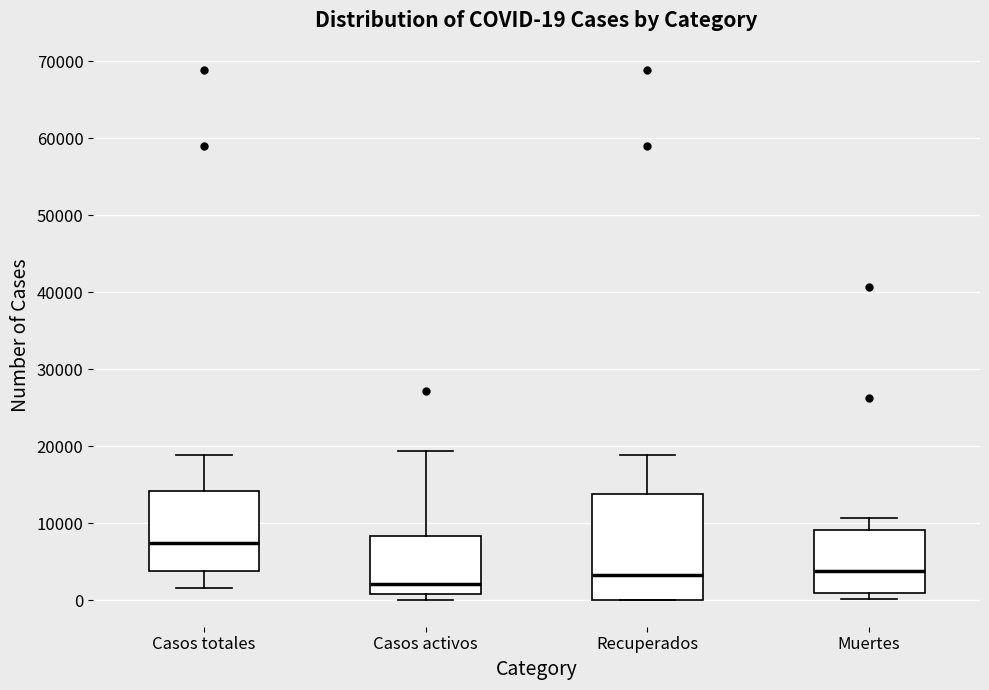

Which box's median line is the lowest?

Casos activos